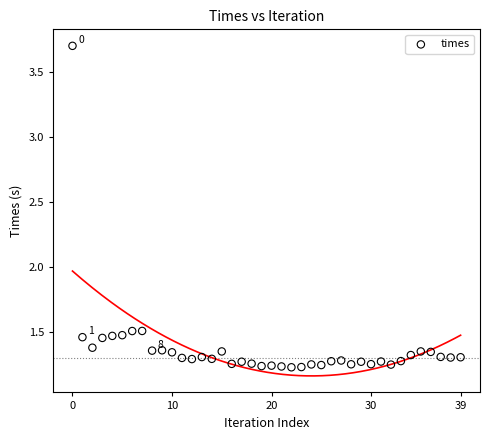

What is the range of Y values (max minus min)?

2.5